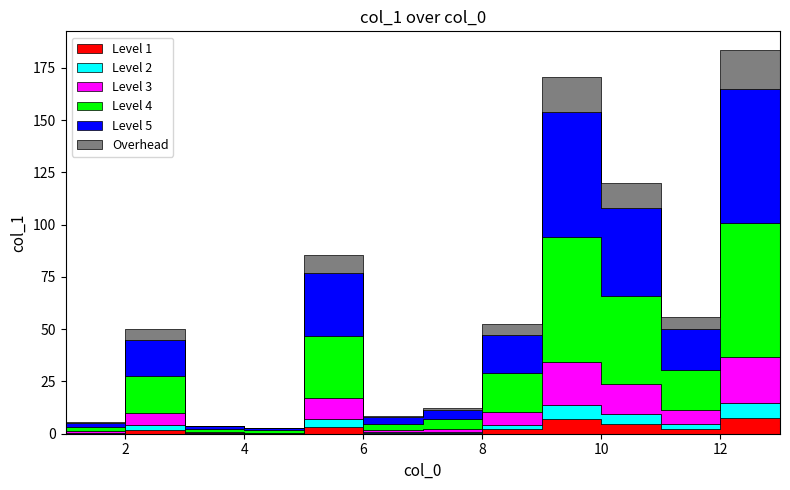

What is the value of the 1st point from the left?

5.4